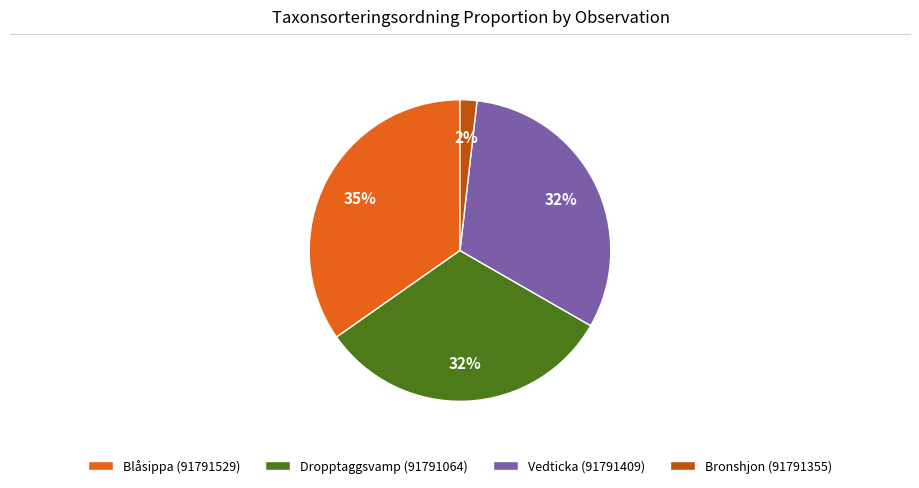

How many slices are in this pie chart?

4